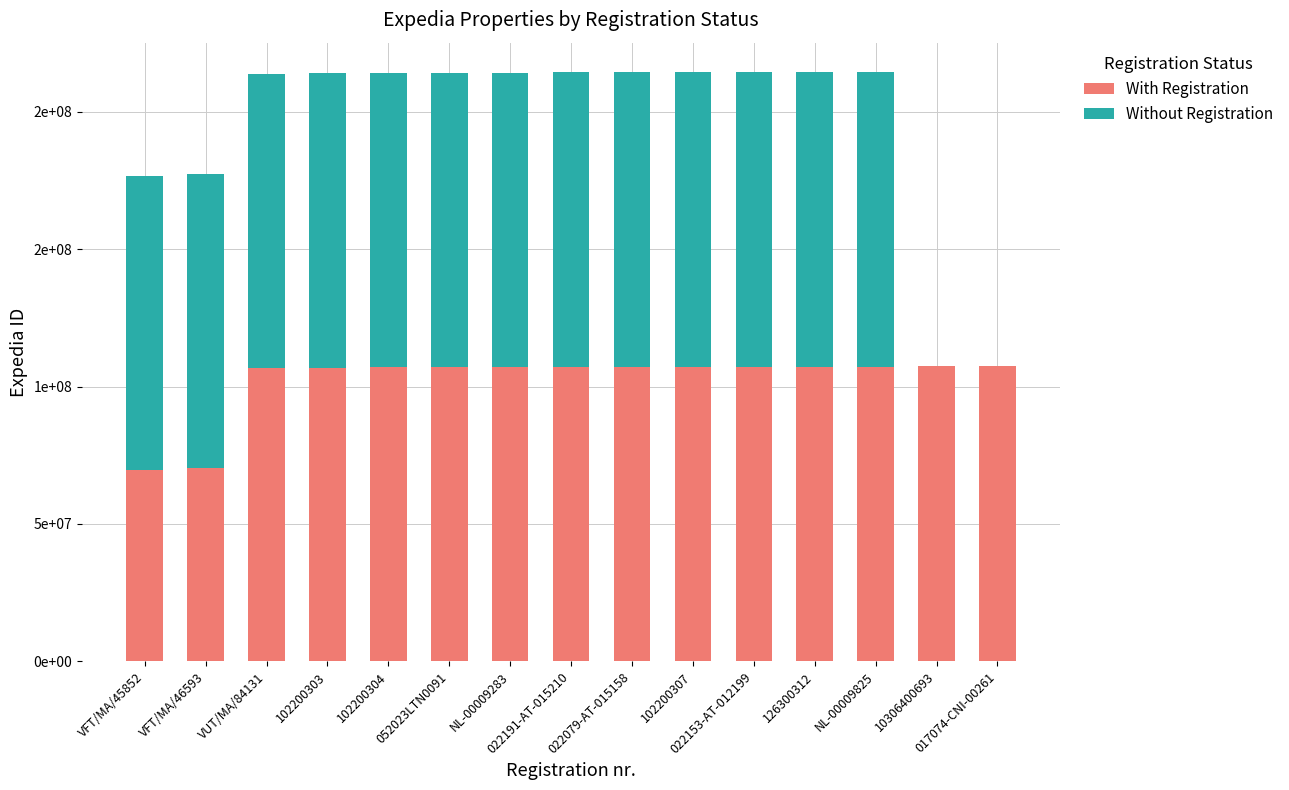

Between VFT/MA/45852 and 102200307, which series saw the biggest shift?

With Registration